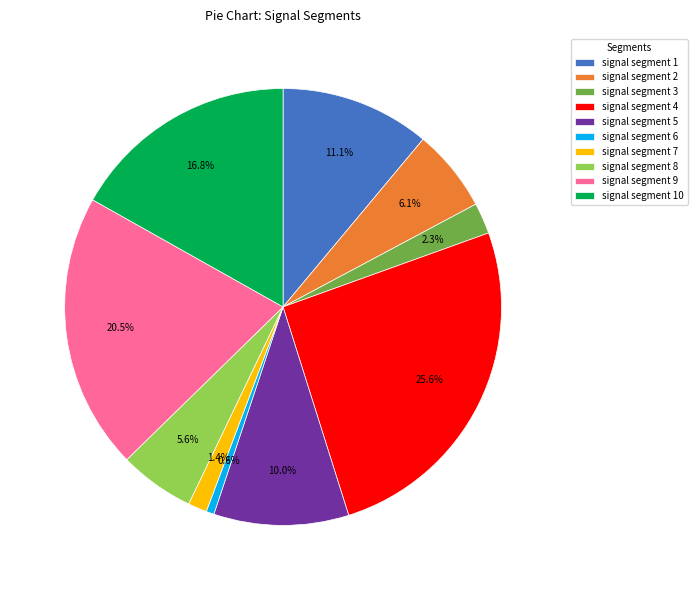

Is signal segment 8 the majority of the pie?

No